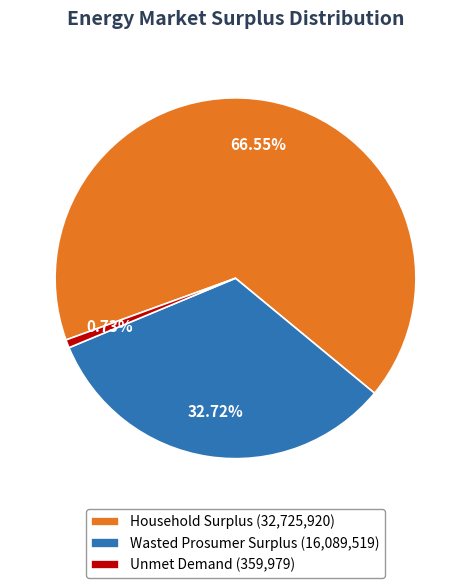

What percentage is the Wasted Prosumer Surplus slice, to the nearest percent?

33%